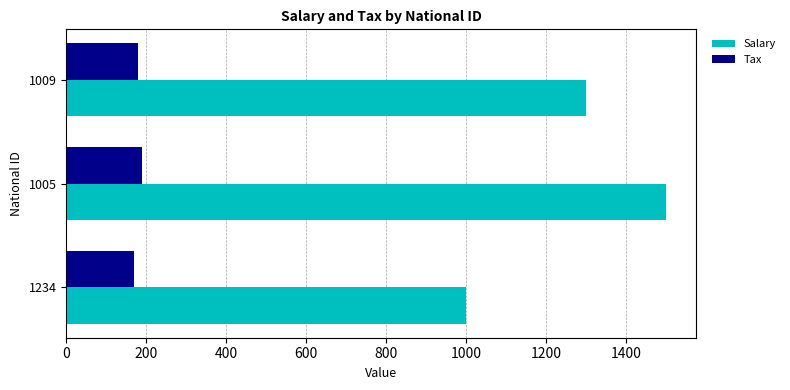

What is the difference between the maximum and minimum values in the Salary series?

500